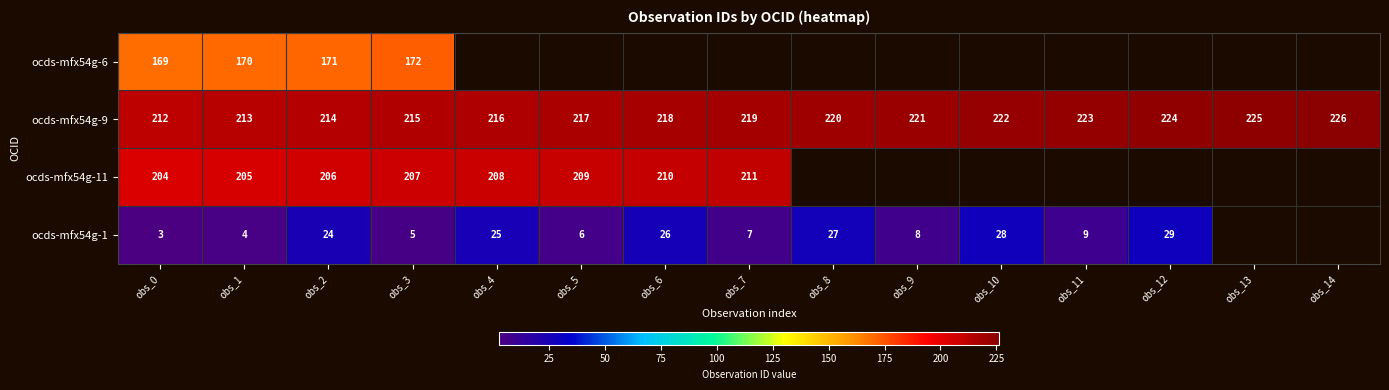

The ocds-mfx54g-9 series shows 72 at obs_10. True or false?

False